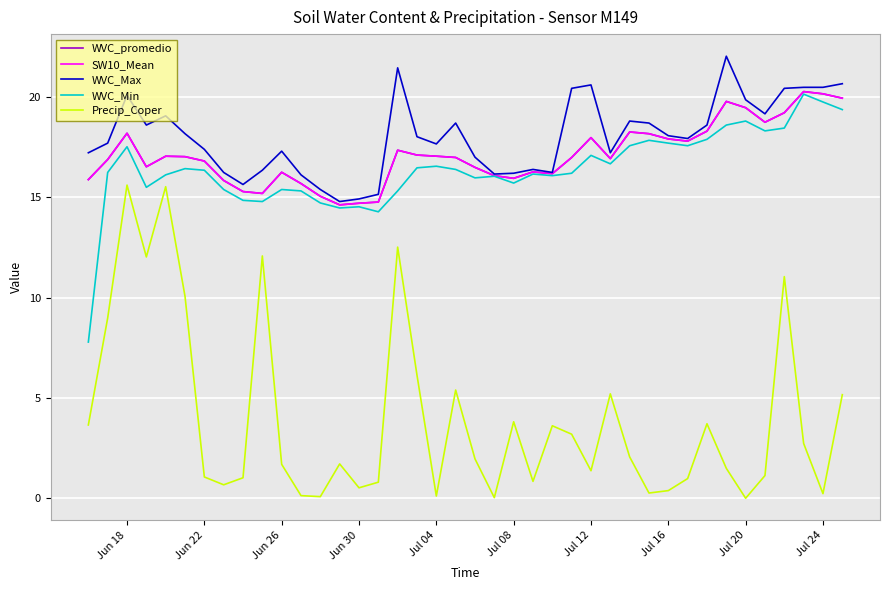

Does the chart display data point markers on the line(s)?

No